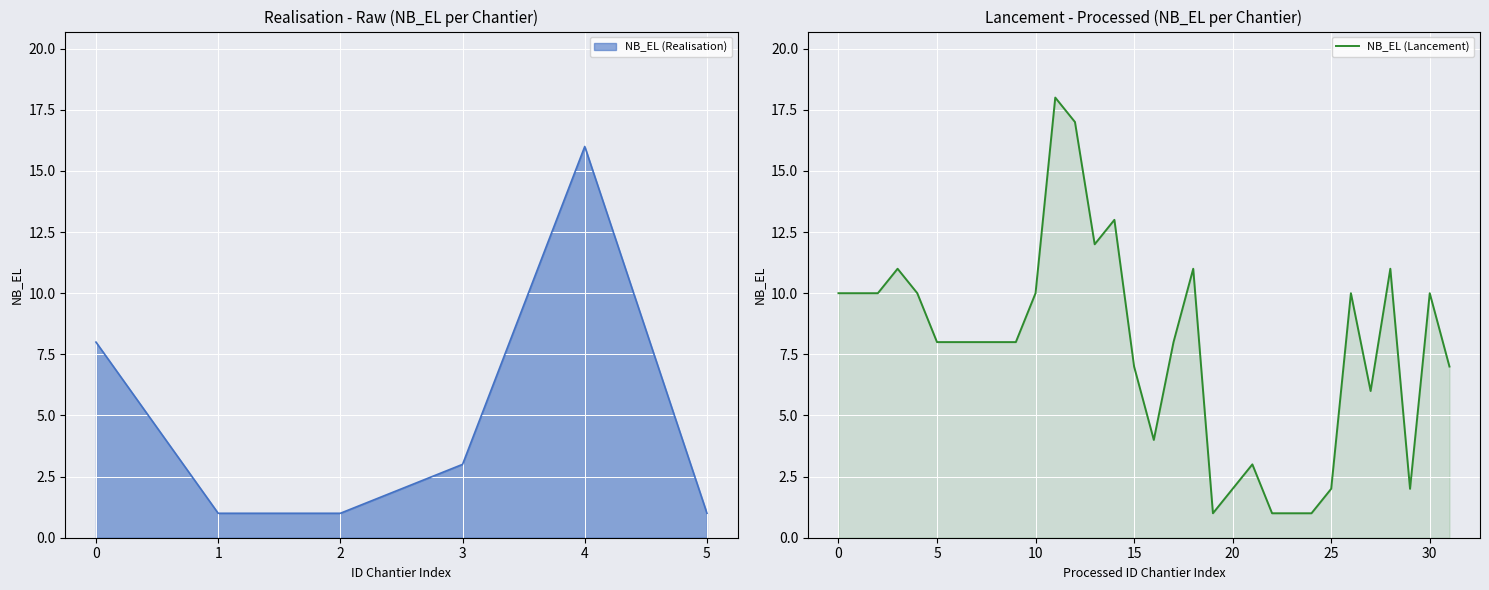

What is the greatest value displayed?

18